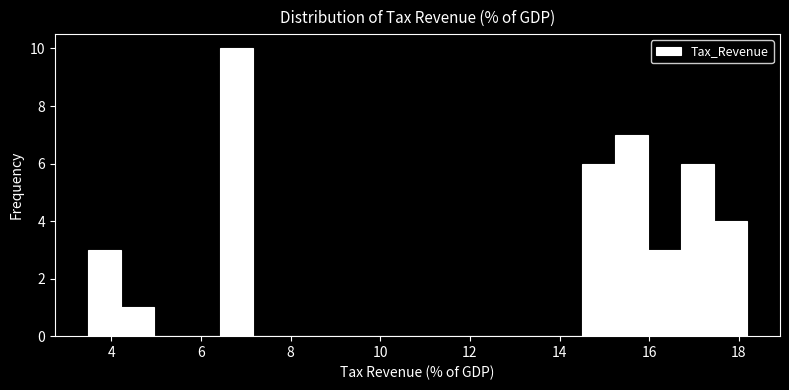

Around what value on the x-axis is the tallest bar? Give the approximate position of its centre, as read against the axis.

6.8